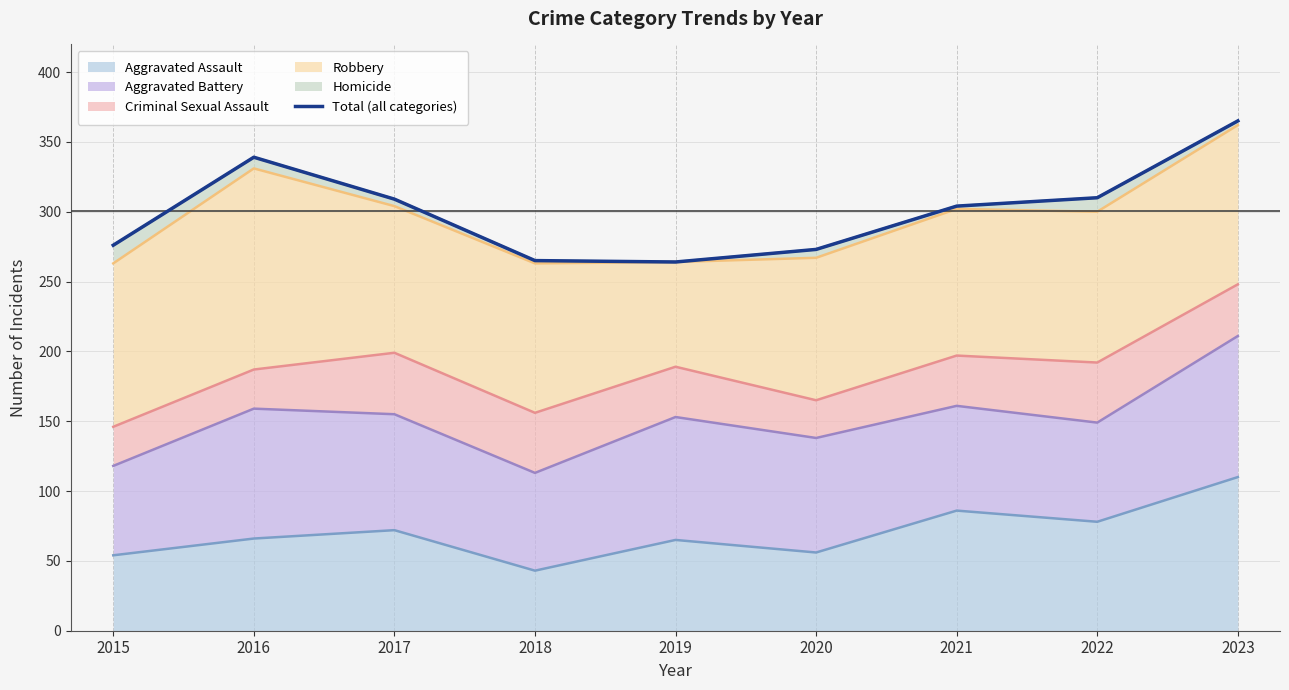

What value does the data have at 2021, to the nearest 10?

300